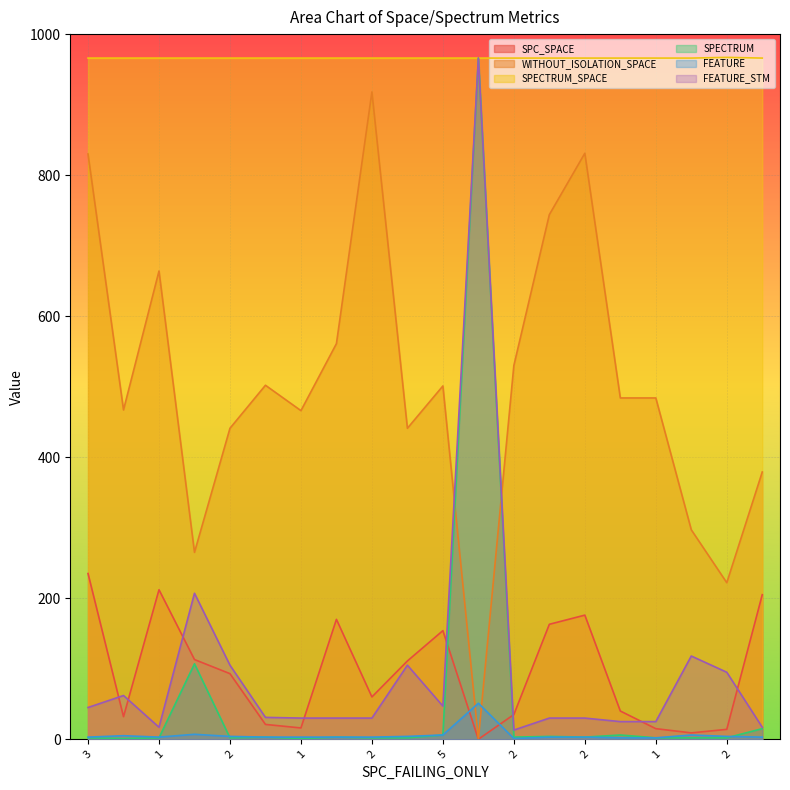

Between -1 and 1, which series saw the biggest shift?

SPECTRUM